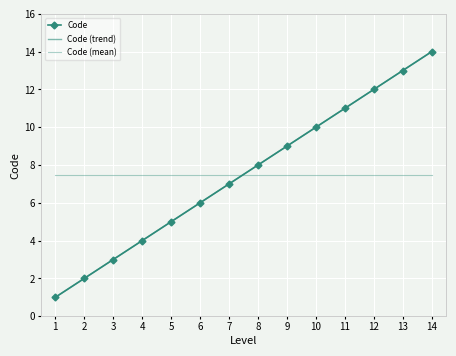

How many values in the Code (trend) series are below 8?

7